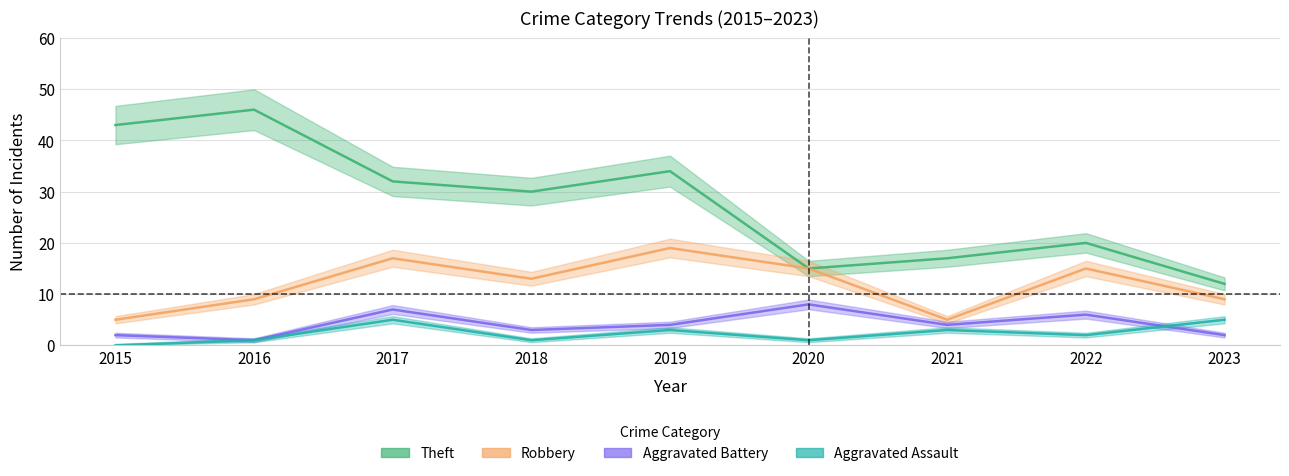

True or false: Theft has a value of 32 at 2017.

True